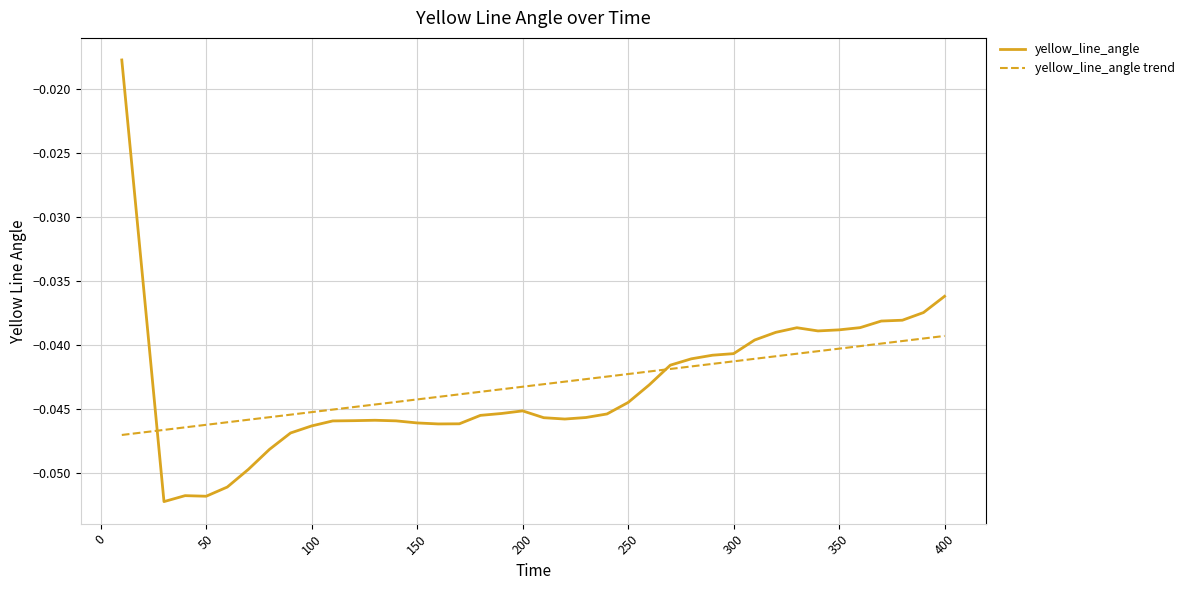

Which series has the largest range (max minus min)?

yellow_line_angle